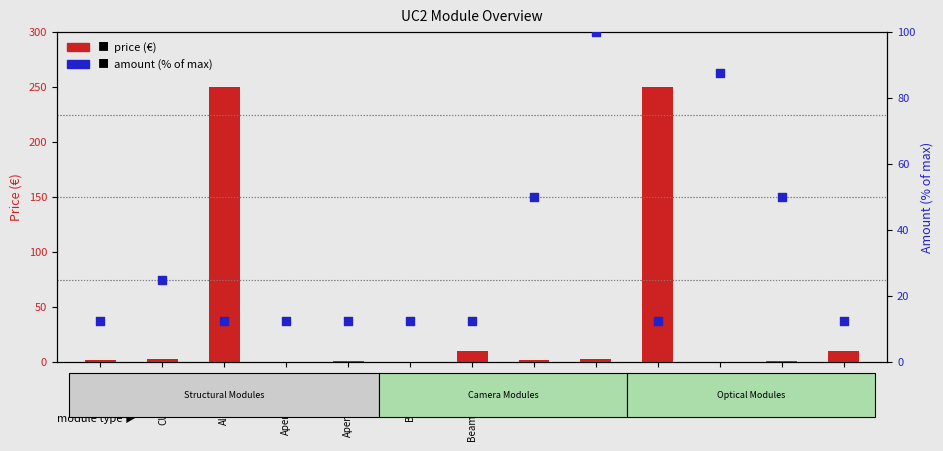

Which series has the largest total across all categories?

price (€)